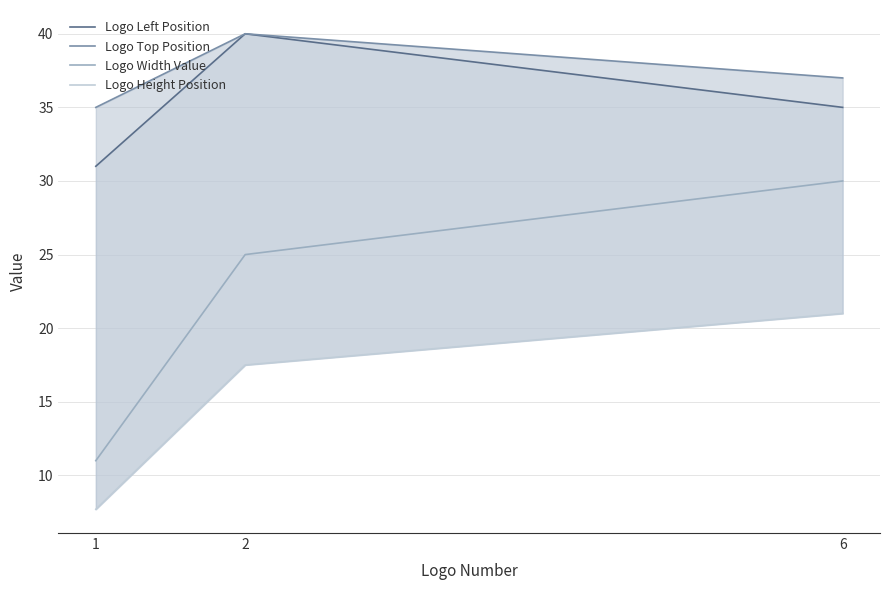

What is the value of the Logo Top Position point at the 1st from the left?

35.0